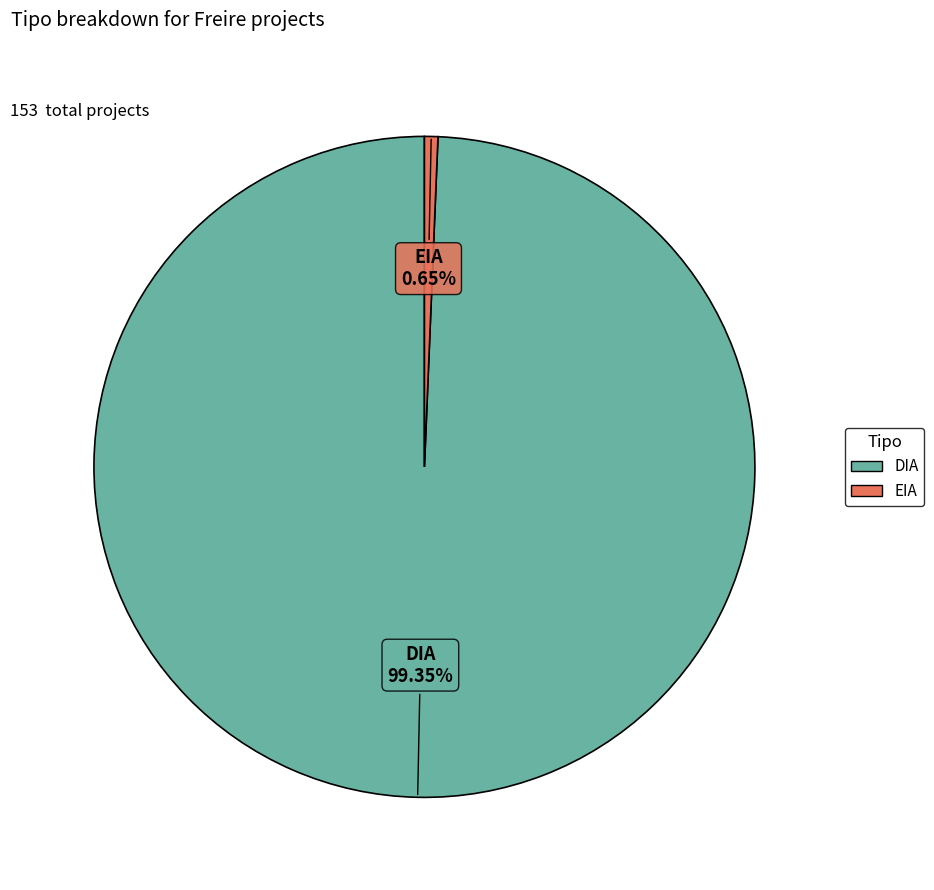

To the nearest percent, what portion does DIA represent?

99%